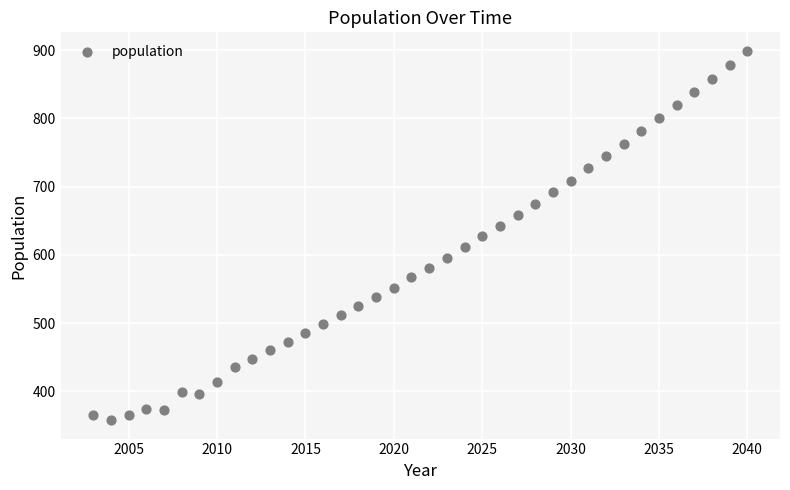

What is the range of Y values (max minus min)?

541